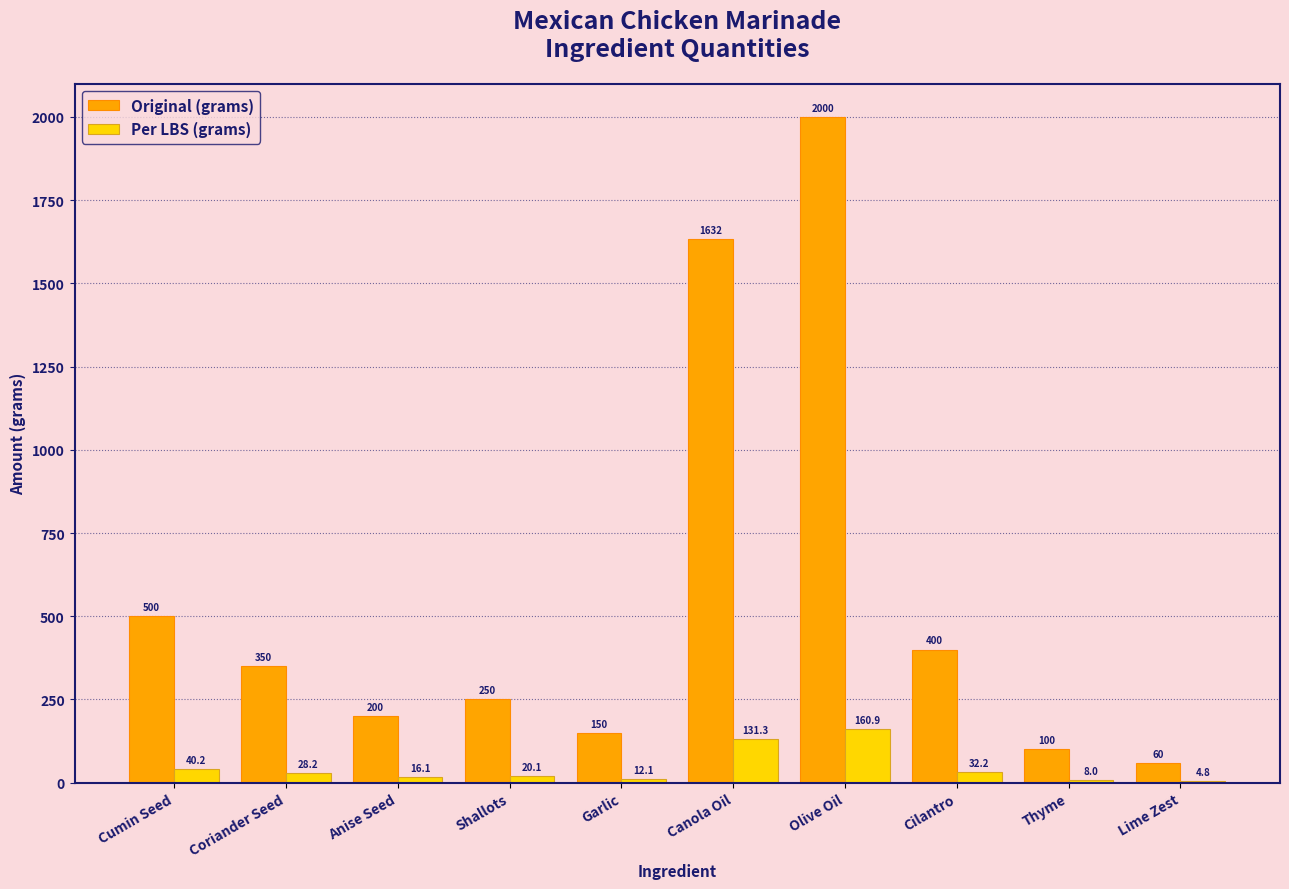

At which label does Per LBS (grams) first exceed 28?

Cumin Seed